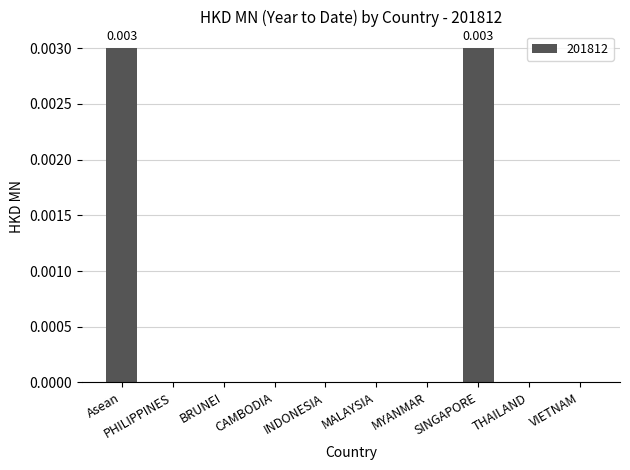

How many categories are shown in the chart?

10